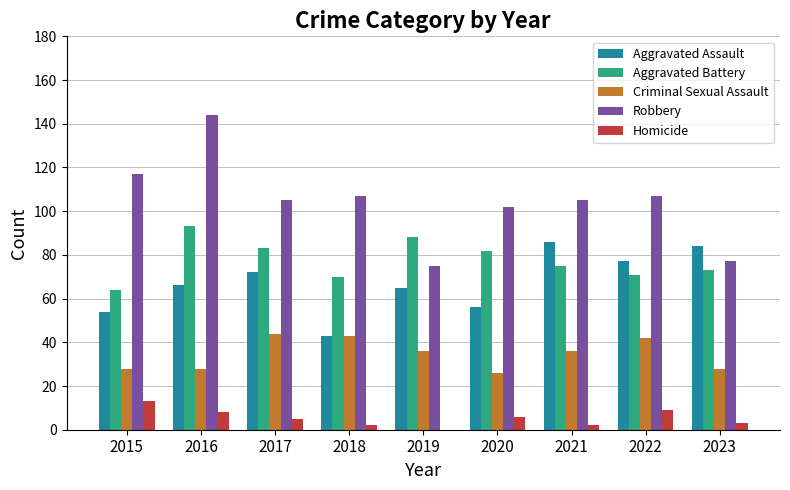

What is the sum of all Homicide values?

48